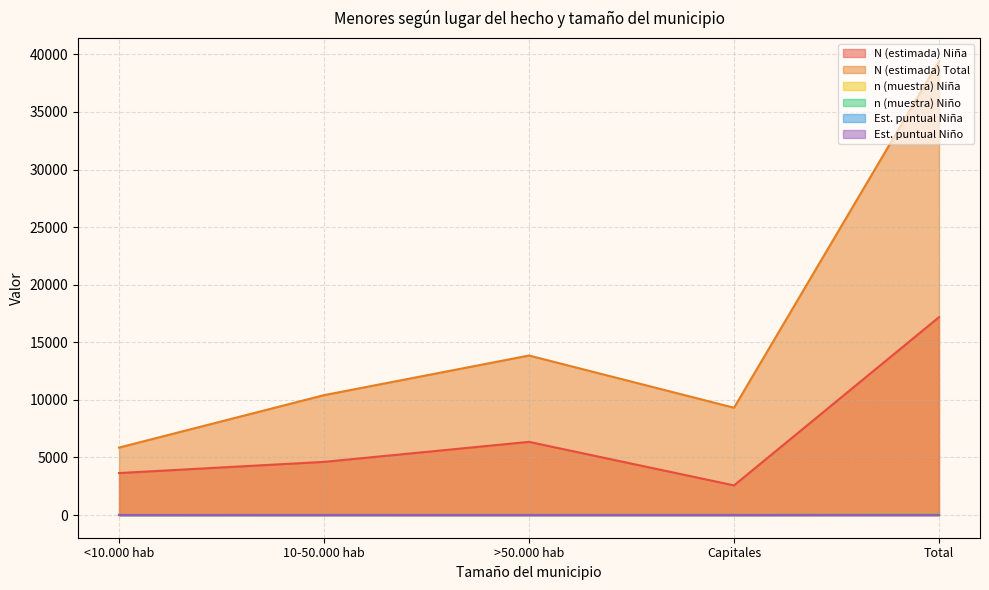

Is it true that n (muestra) Niña equals 6 at 10-50.000 hab?

True